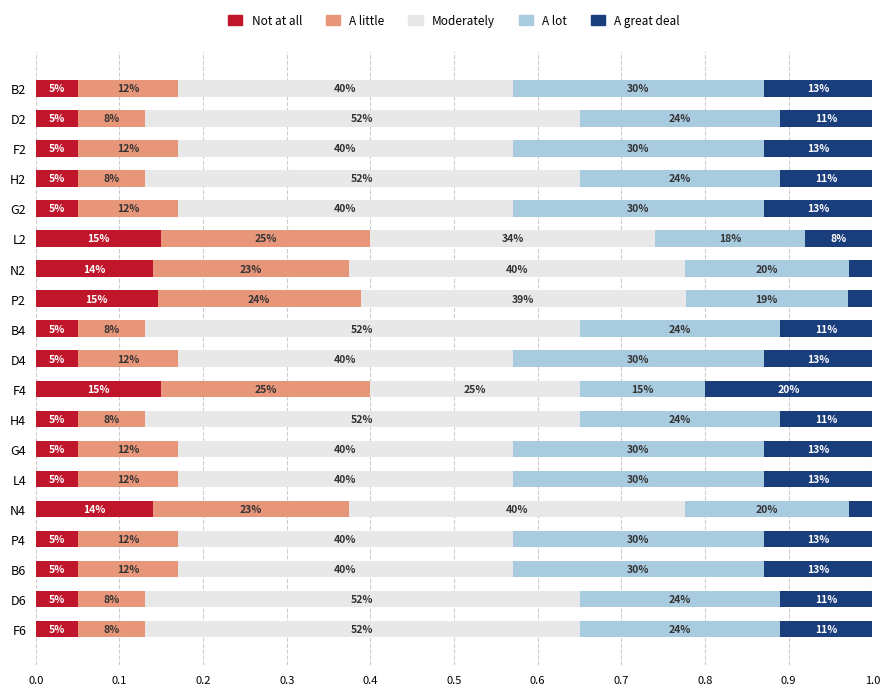

What are all the series names shown in the legend?

Not at all, A little, Moderately, A lot, A great deal